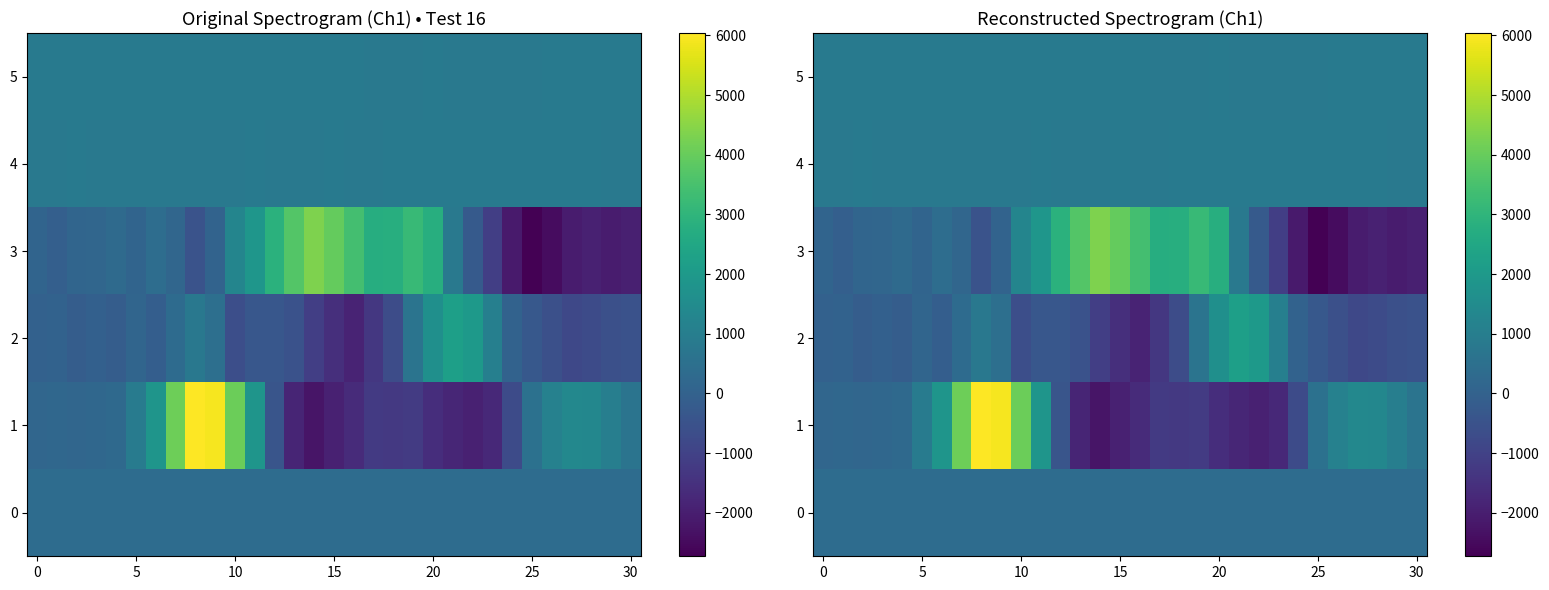

Count the number of categories in the chart.

31